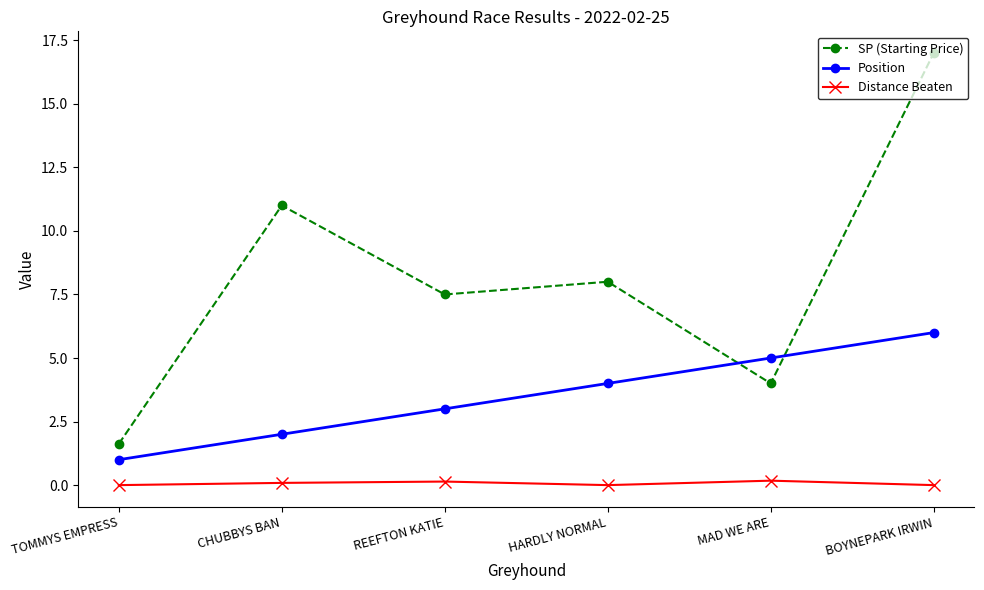

What is the sum of all Distance Beaten values?

0.4